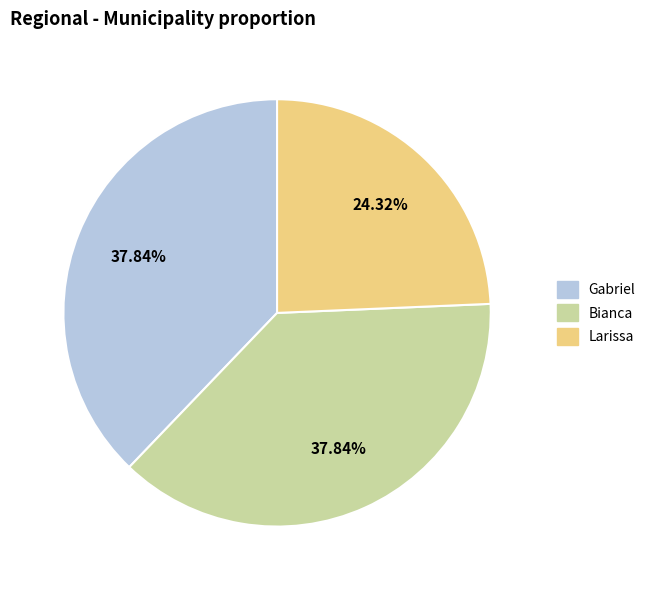

How many segments does this pie chart have?

3